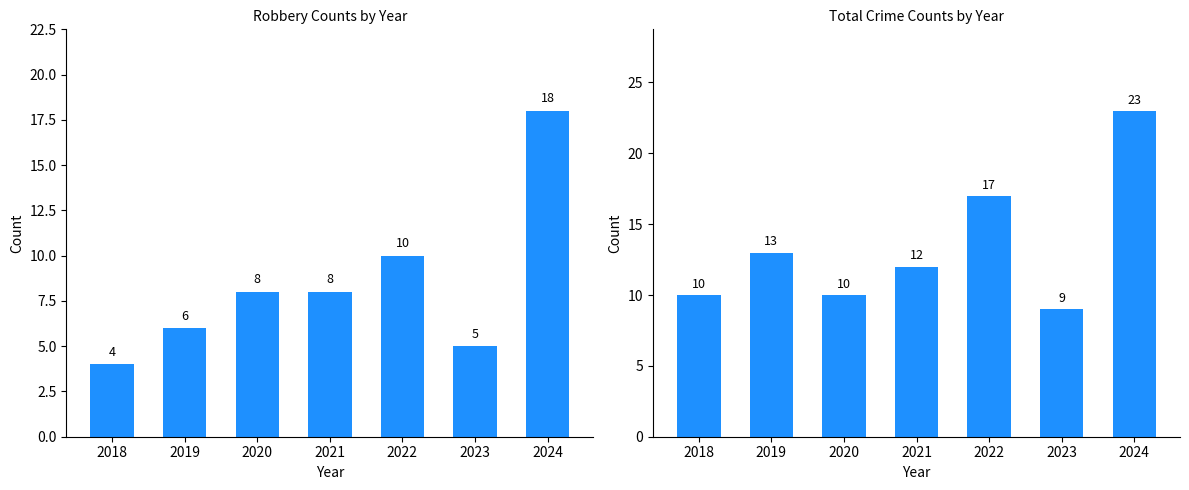

Where is Total nearest to the value 16?

2022